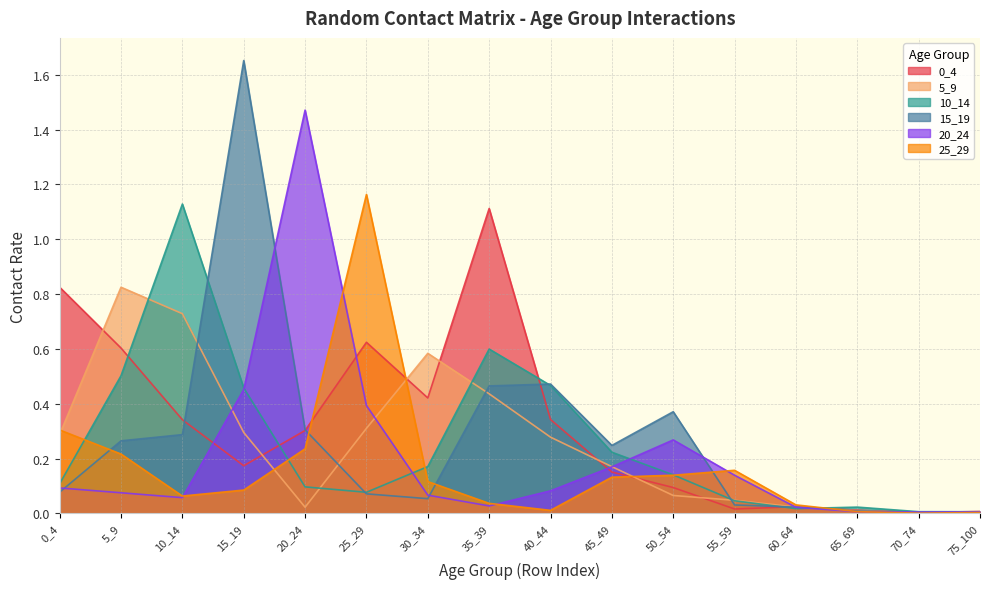

Is it true that 5_9 equals 0.4 at 35_39?

True